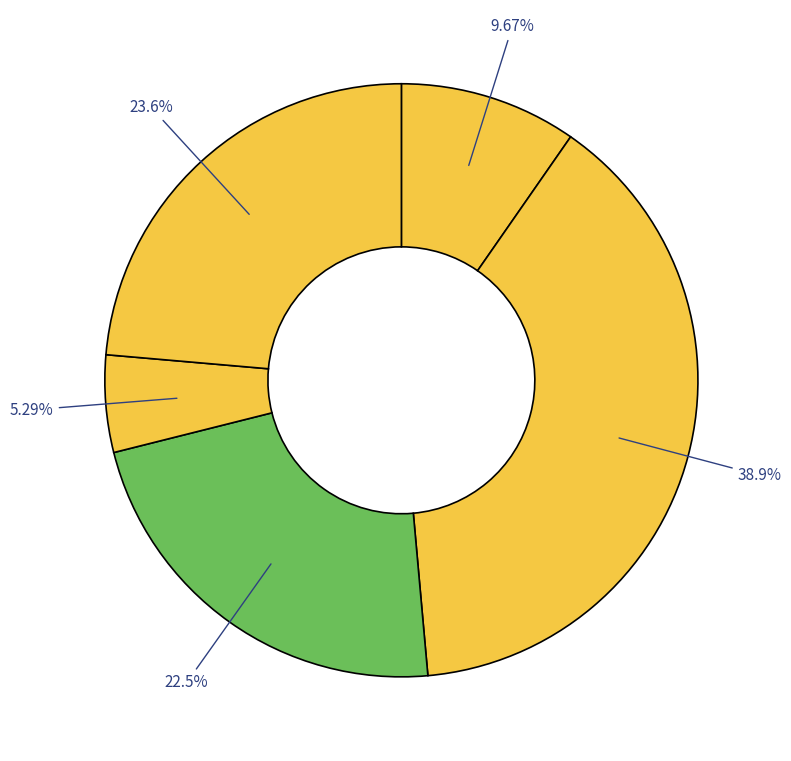

Count the number of slices in the pie.

5